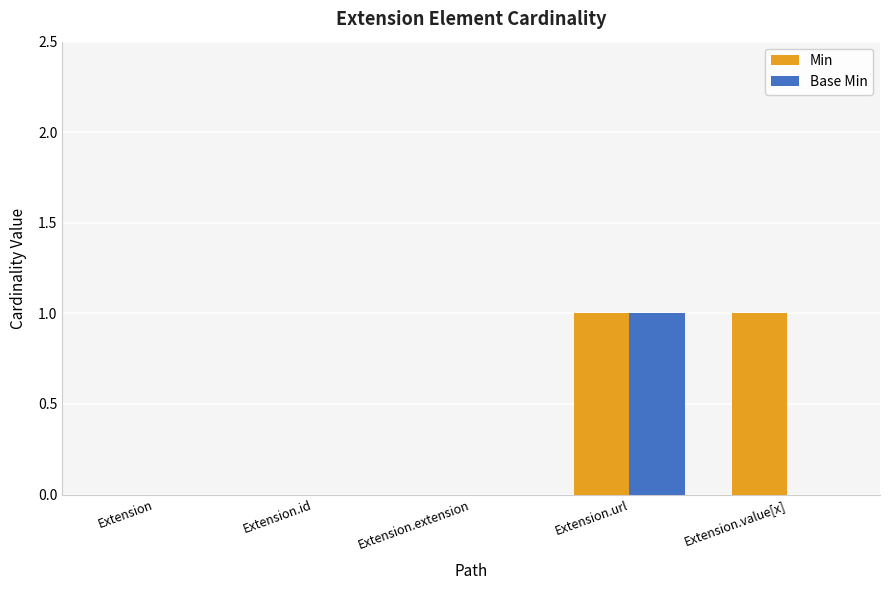

Are the bars horizontal?

No